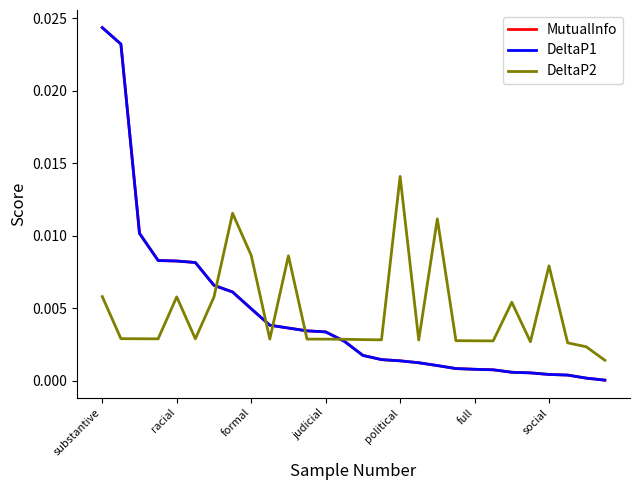

Which series has the largest total across all categories?

DeltaP2